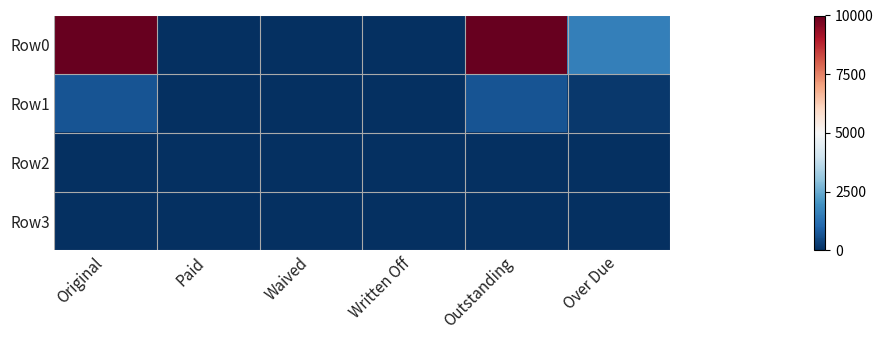

Which series has the largest range (max minus min)?

Row0